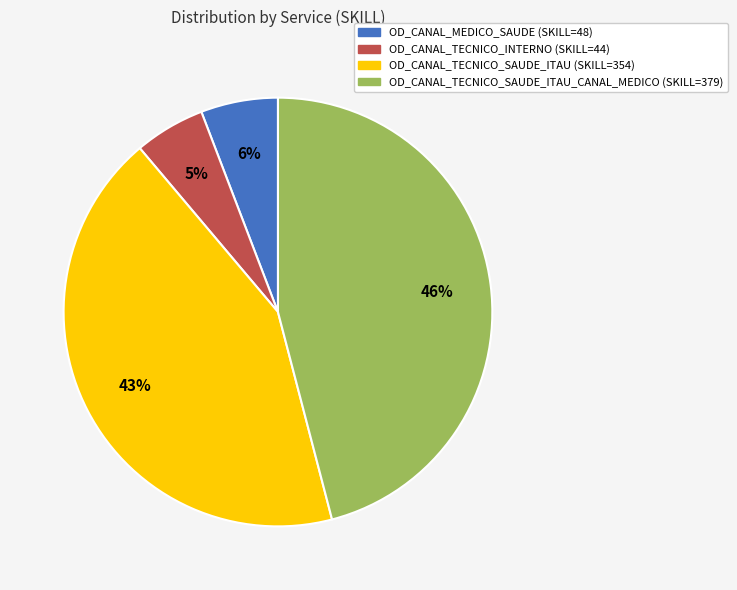

Is there any slice that represents more than half of the pie?

No